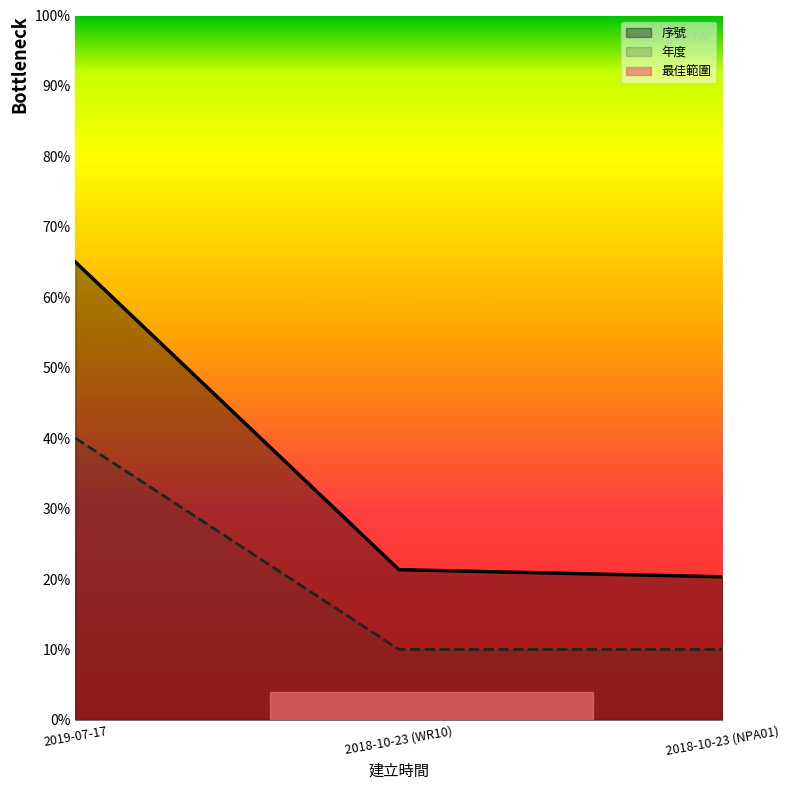

Does the chart have visible grid lines?

No